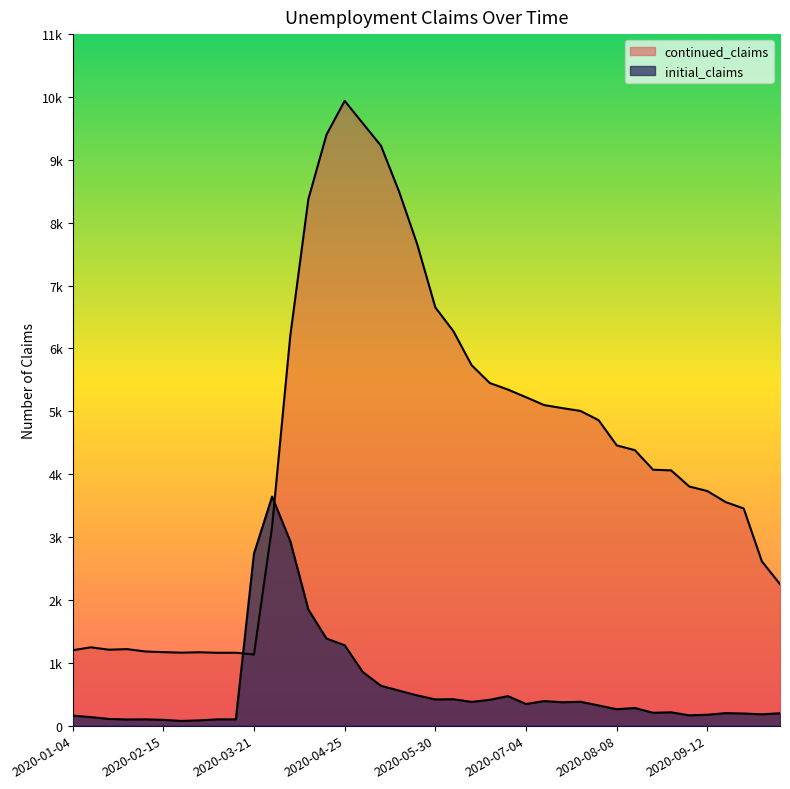

Which series has the largest total across all categories?

continued_claims